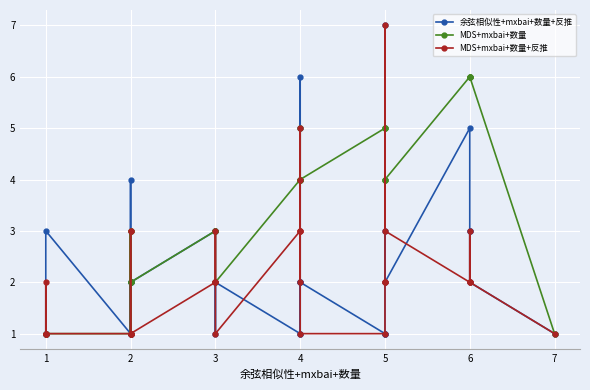

True or false: MDS+mxbai+数量+反推 has more than 1 points higher than both neighbors.

True